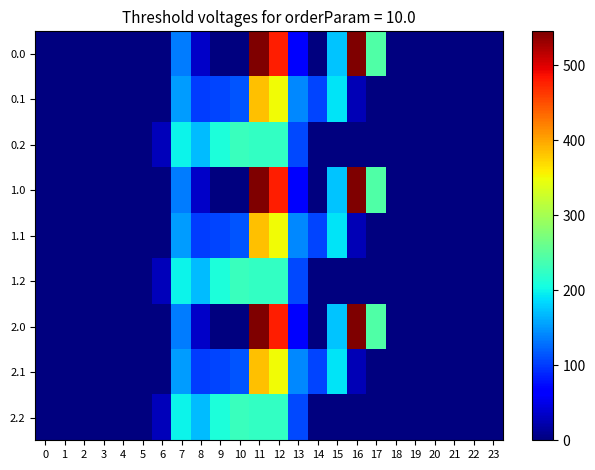

Rank the series at 8 from highest to lowest value.

0.2, 1.2, 2.2, 0.1, 1.1, 2.1, 0.0, 1.0, 2.0